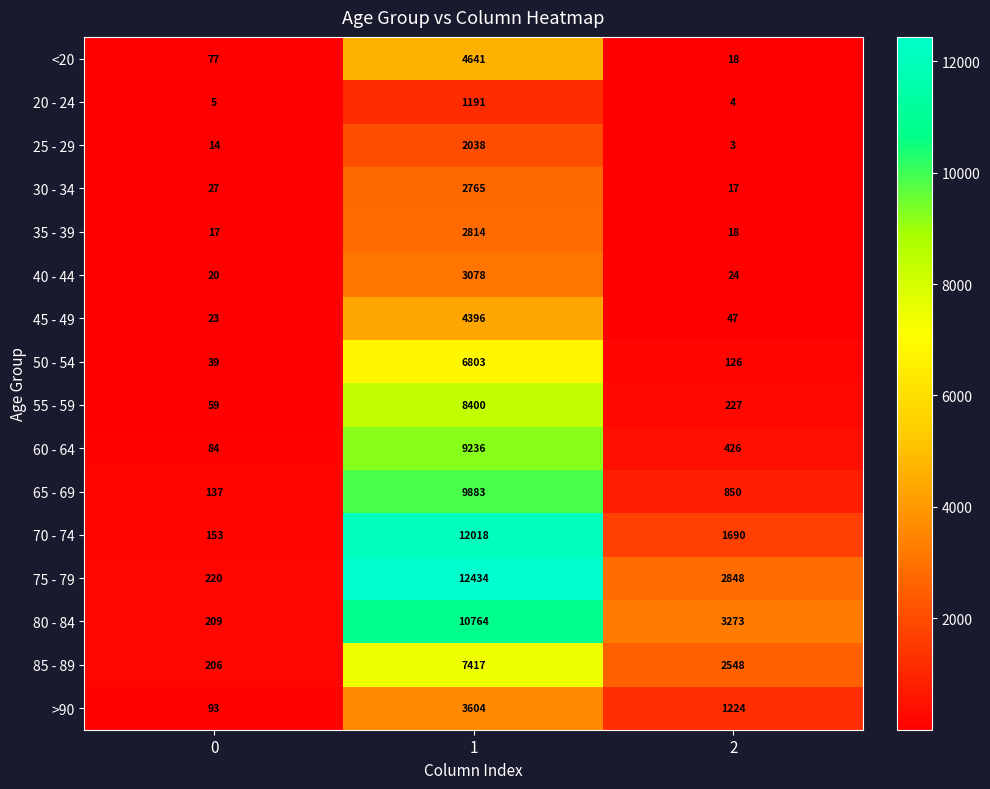

Which series changed the most between 0 and 1?

75 - 79